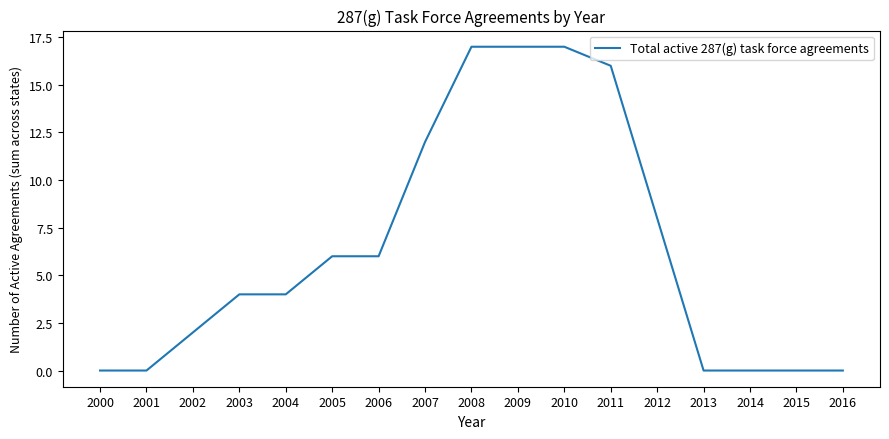

What is the greatest value displayed?

17